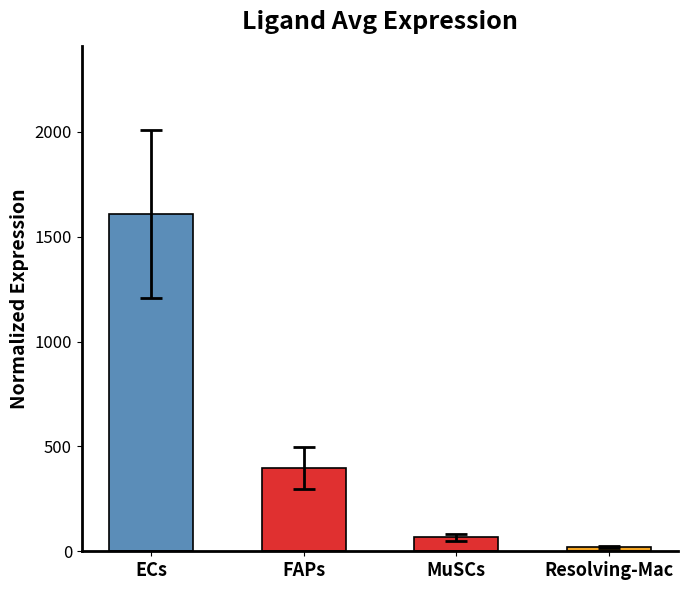

What is the sum of all values?

2093.4